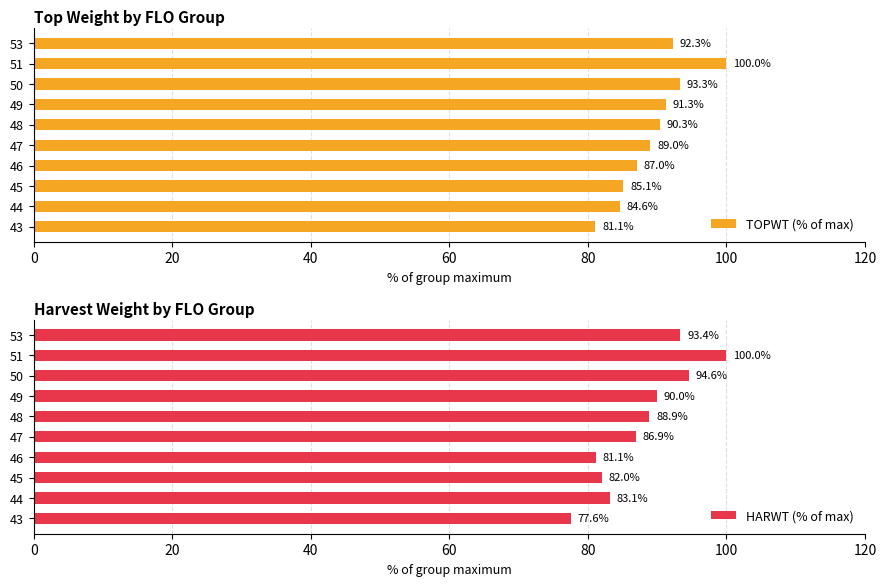

What value does the TOPWT (% of max) series have at 50?

93.3